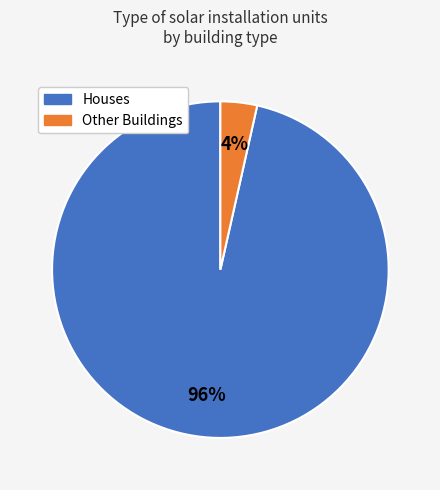

Is there a majority slice in this chart?

Yes